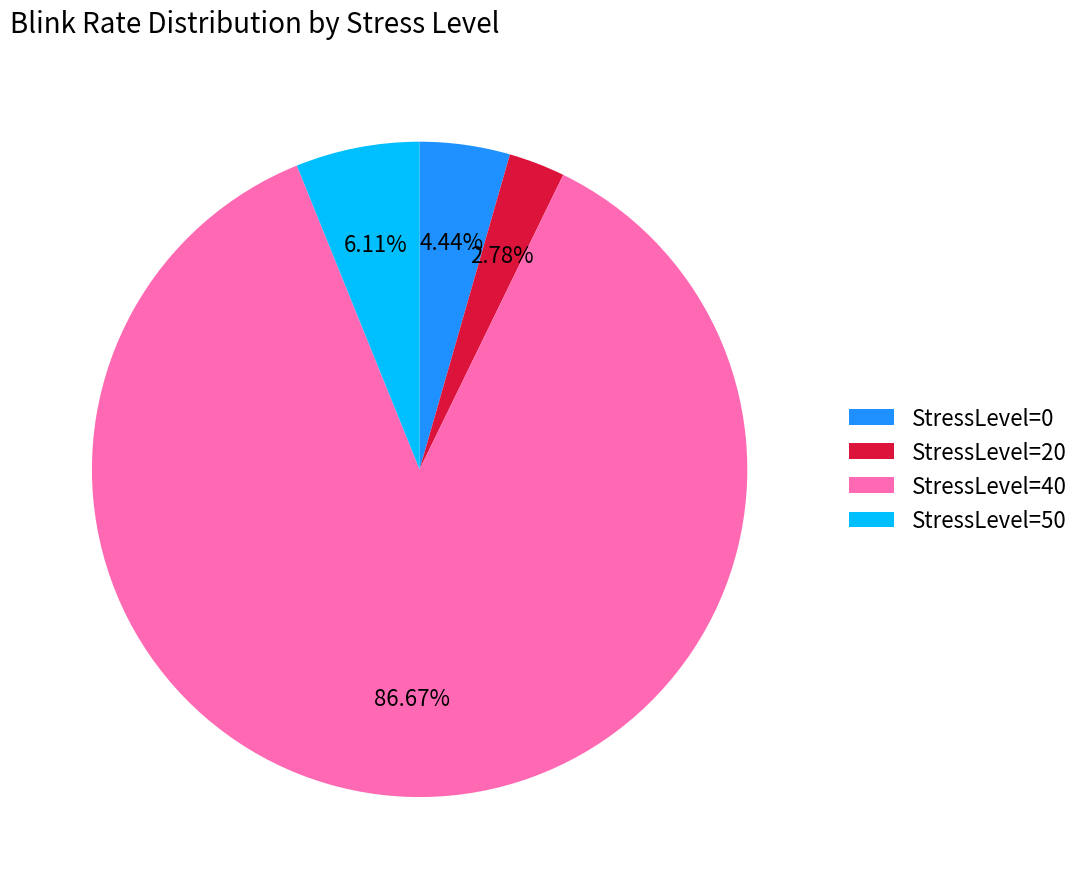

Is there any slice that represents more than half of the pie?

Yes